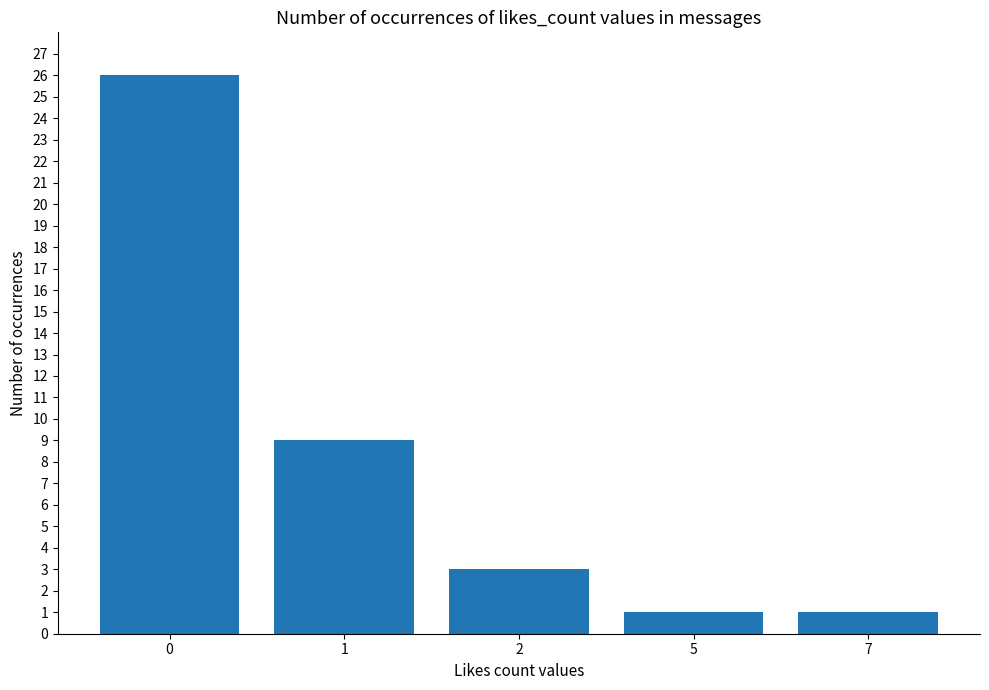

What is the sum of all values?

40